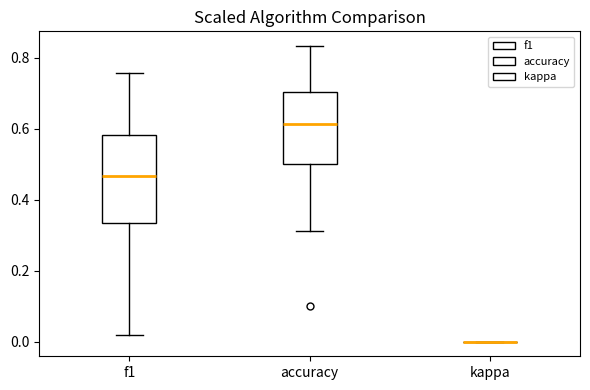

Reading left to right, transcribe this box plot: for each box, give where its median line is, the range the box spans, and where its two whiskers end, as read against the y-axis. The values are not printed on the chart, so give them approximately, as read against the axis.

f1: median 0.46, box 0.34 to 0.58, whiskers 0.02 to 0.76
accuracy: median 0.62, box 0.50 to 0.70, whiskers 0.32 to 0.84
kappa: box collapsed to a line at 0.00, whiskers 0.00 to 0.00